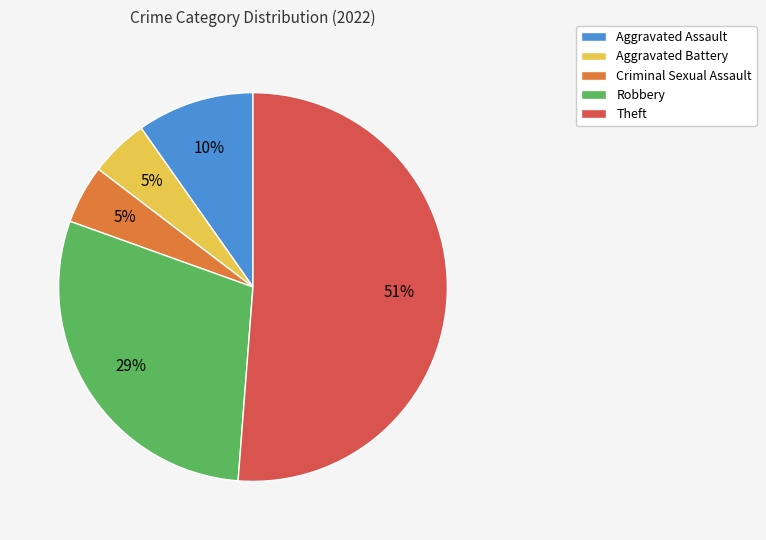

To the nearest percent, what is the combined percentage of Criminal Sexual Assault and Theft?

56%